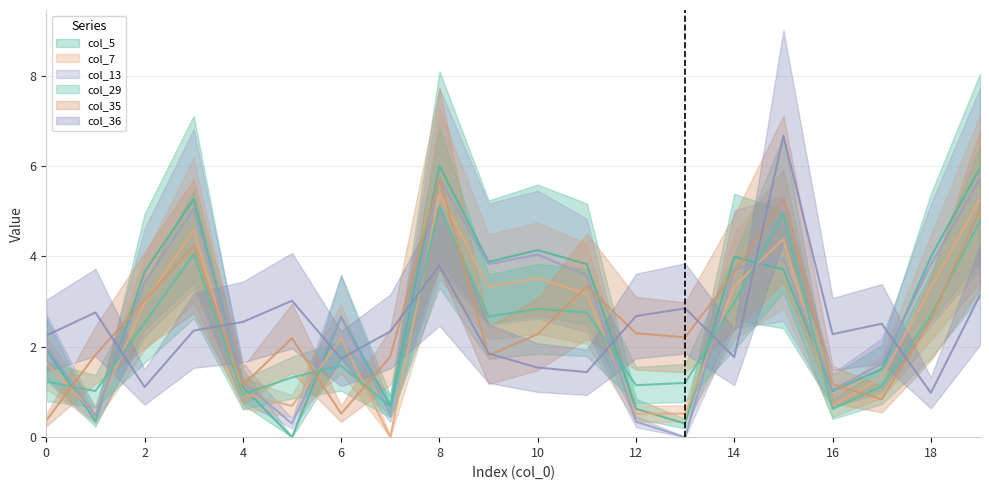

True or false: col_35 and col_5 cross at least once.

True